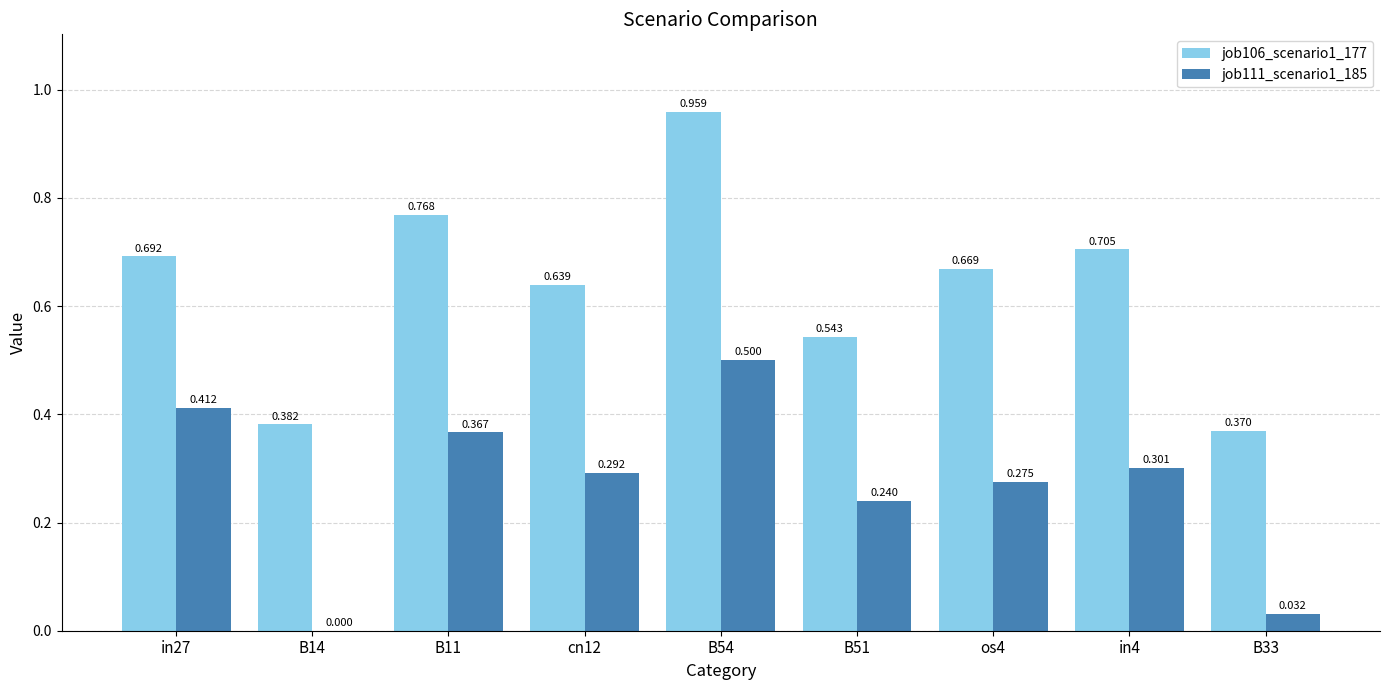

What is the sum of all job111_scenario1_185 values?

2.4